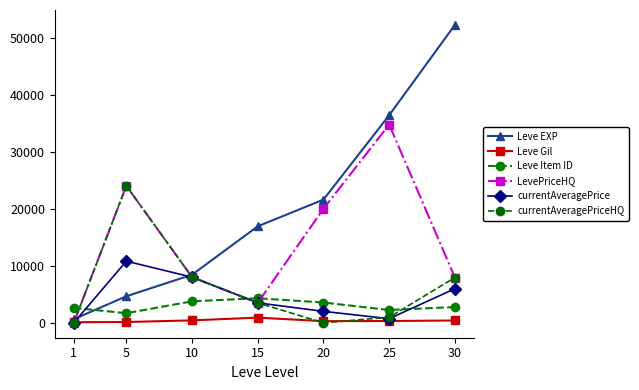

Count the number of categories in the chart.

7